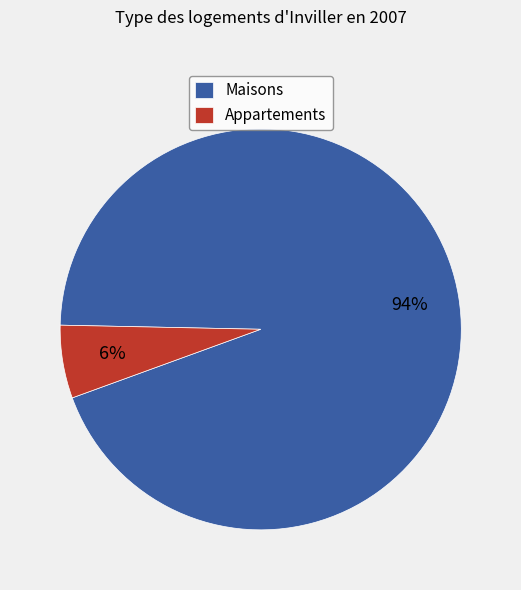

Count the number of slices in the pie.

2